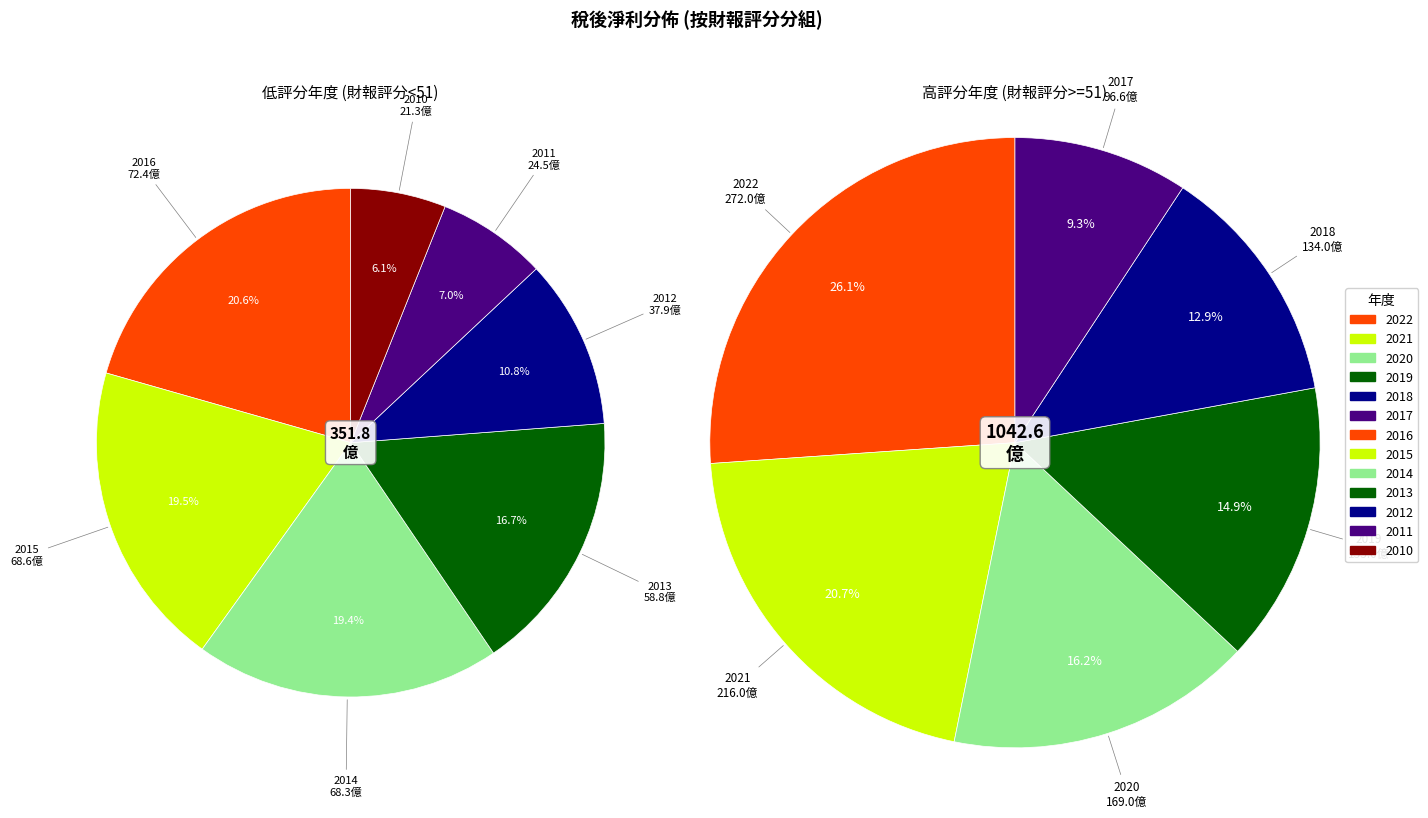

Does 2014 represent more than half of the total?

No